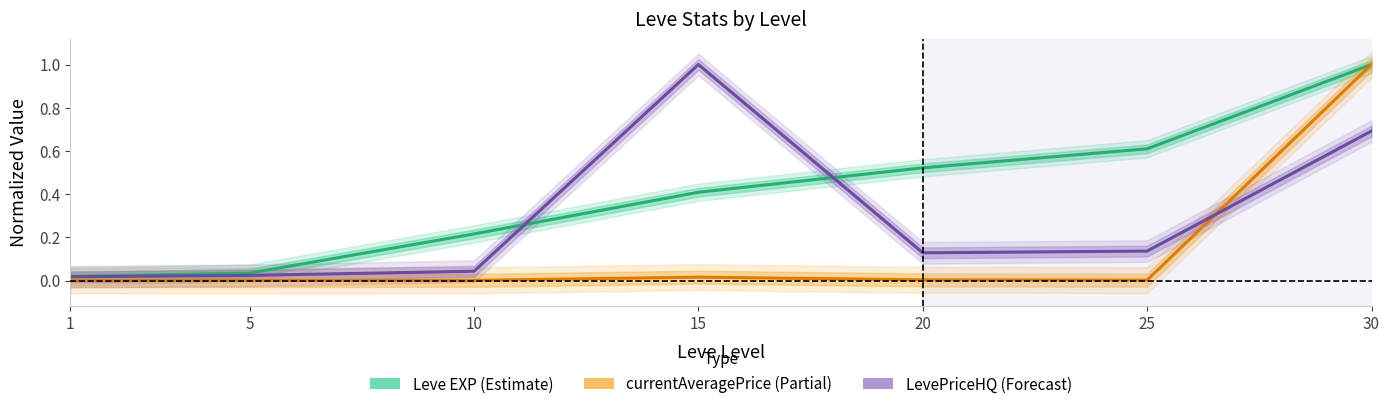

What is the difference between the highest and lowest values at 30?

0.3